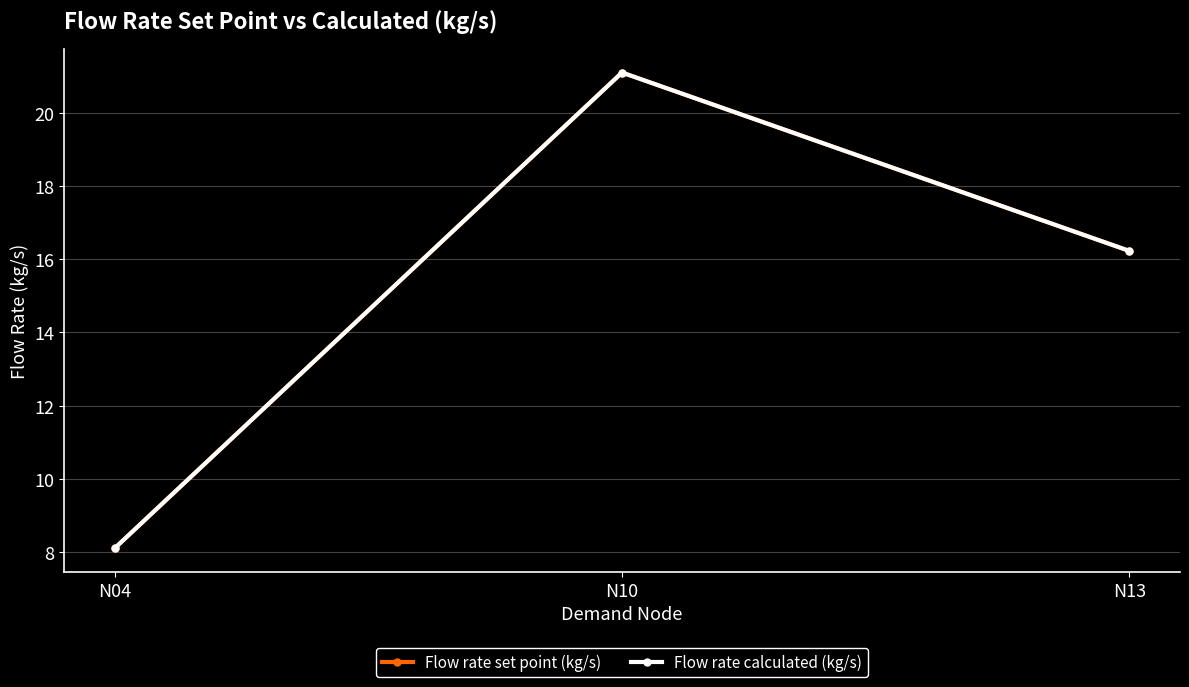

Is it true that Flow rate set point (kg/s) equals 21.1 at N10?

True